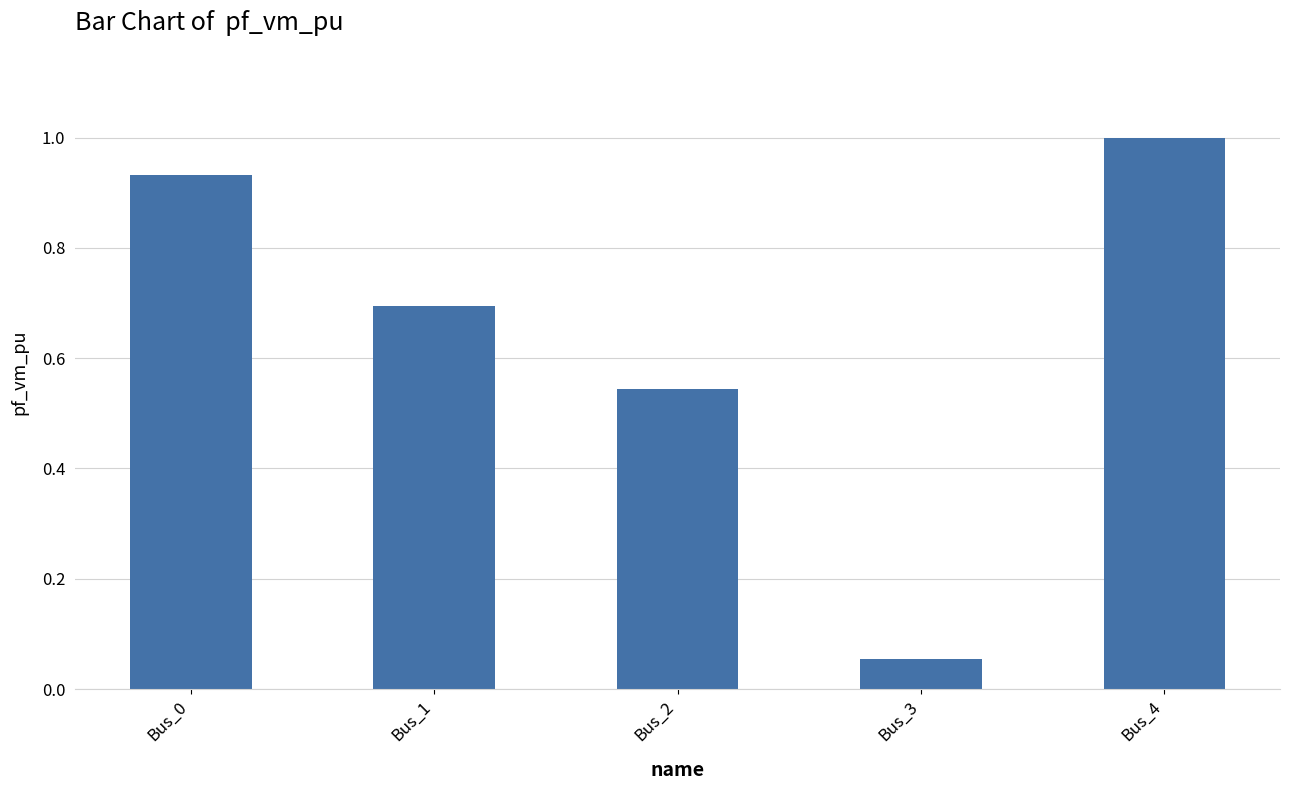

Read the value at Bus_4.

1.0